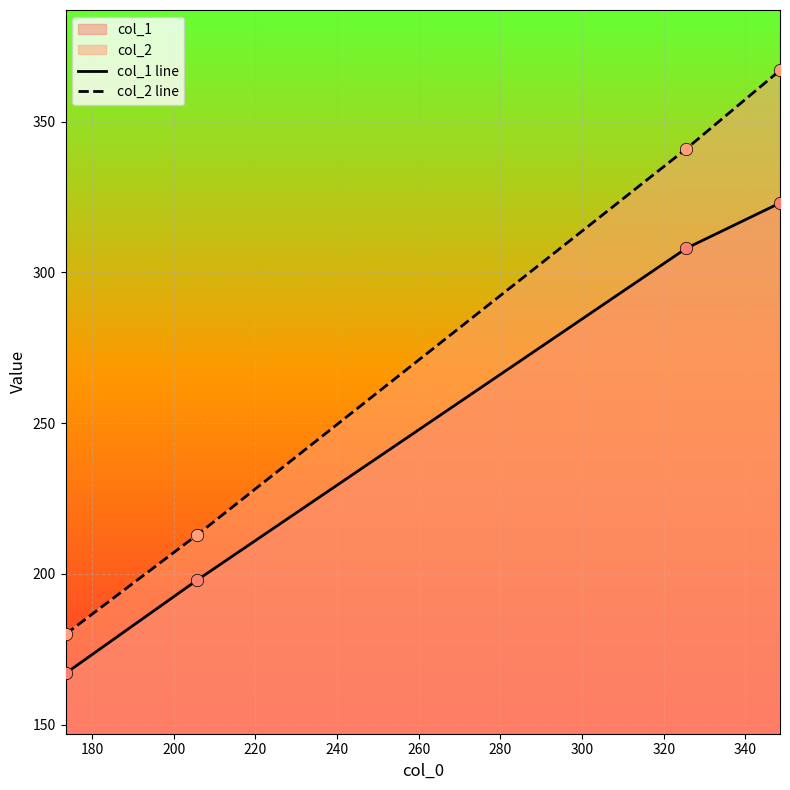

Which series has the largest total across all categories?

col_2 line